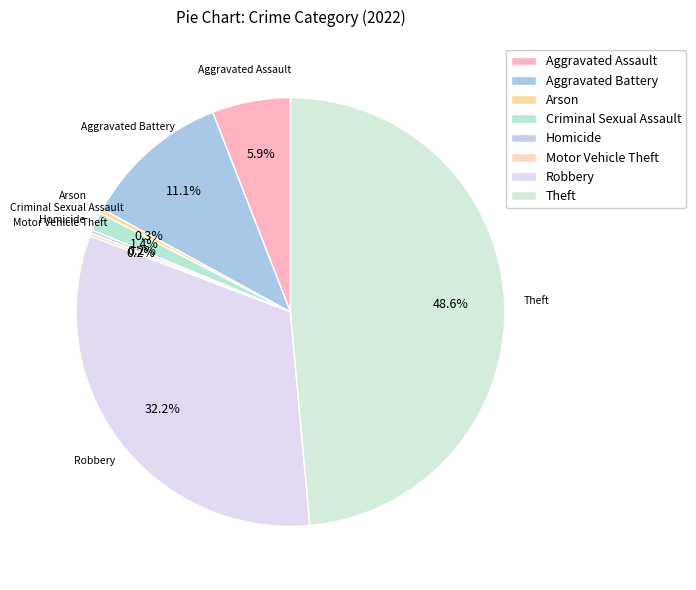

True or false: Homicide accounts for 1% of the total.

False